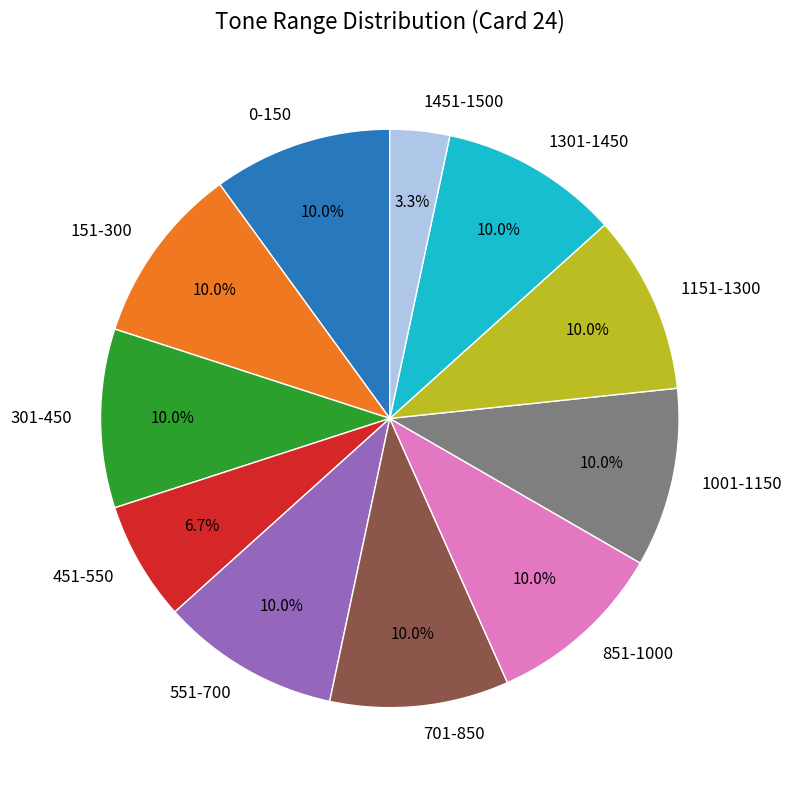

To the nearest percent, what portion does 1451-1500 represent?

3%